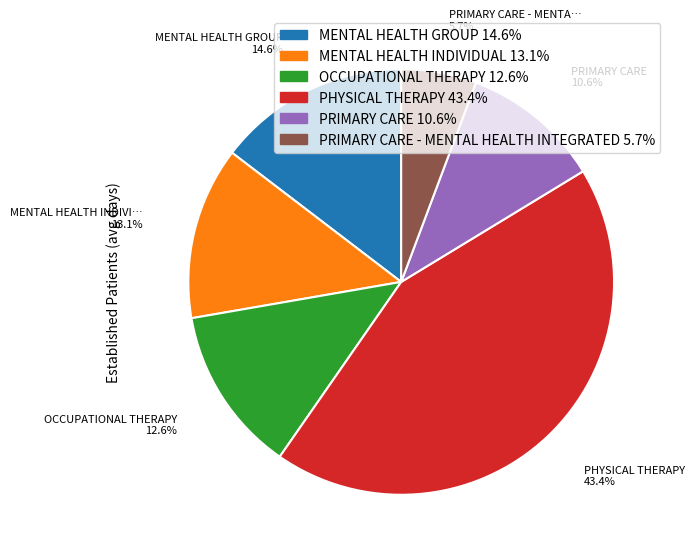

Is there any slice that represents more than half of the pie?

No